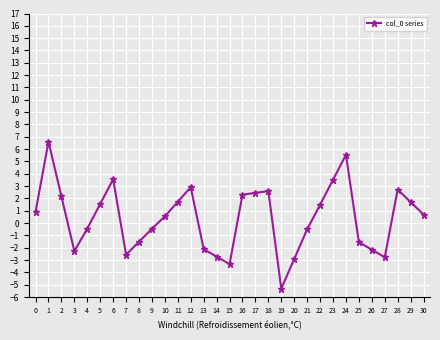

Is it true that the value at 8 is -1.5?

True